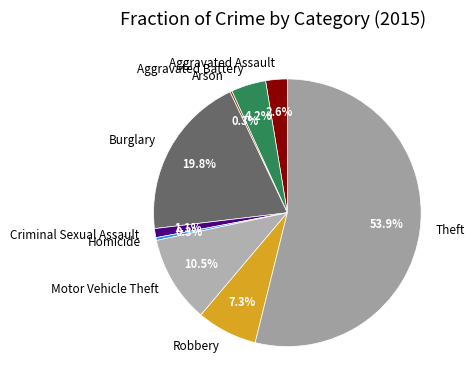

Which has a higher value, Aggravated Battery or Theft?

Theft